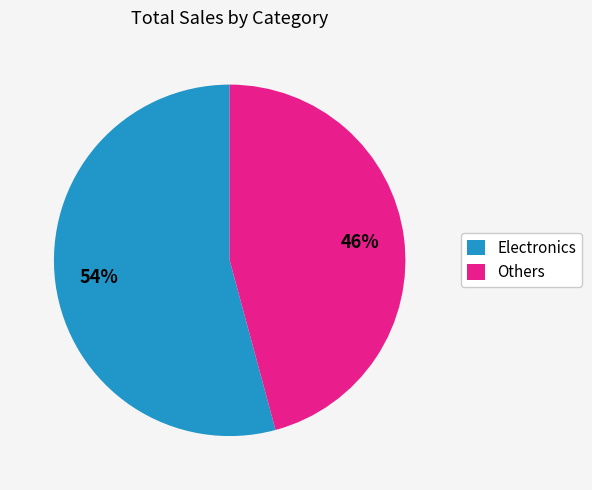

Rank the categories by value from lowest to highest.

Others, Electronics